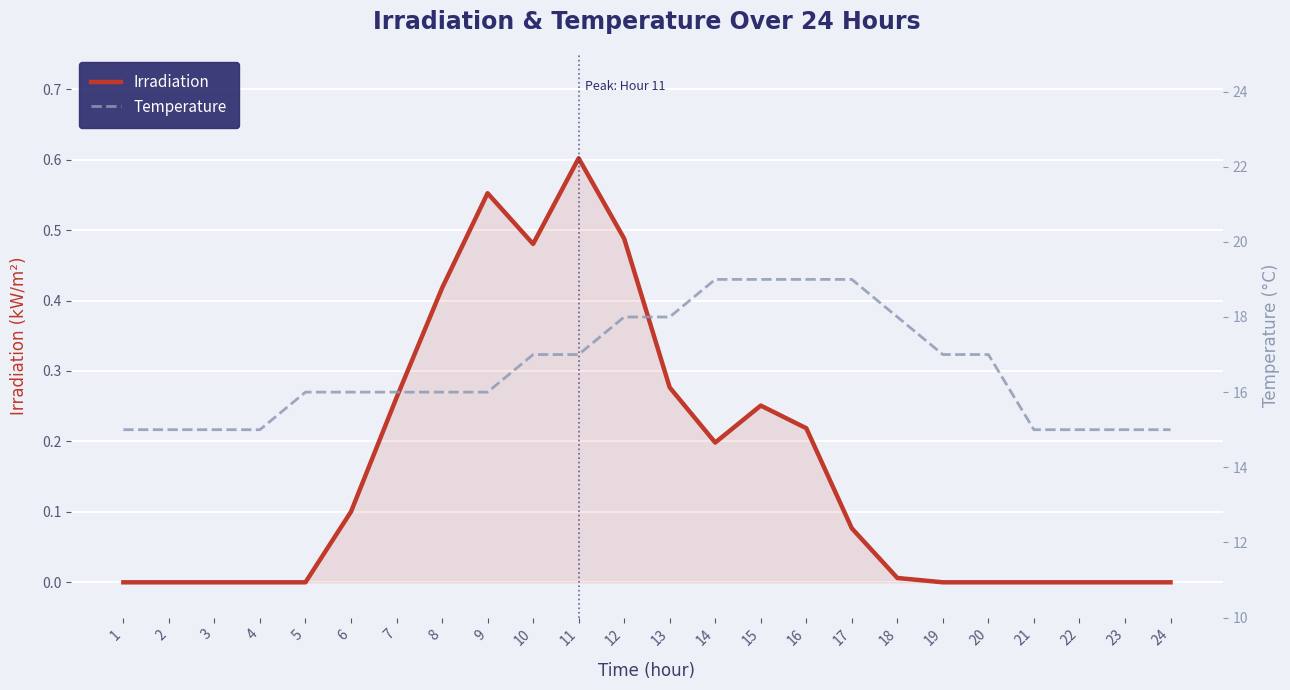

Which category has the lowest value across all series?

1